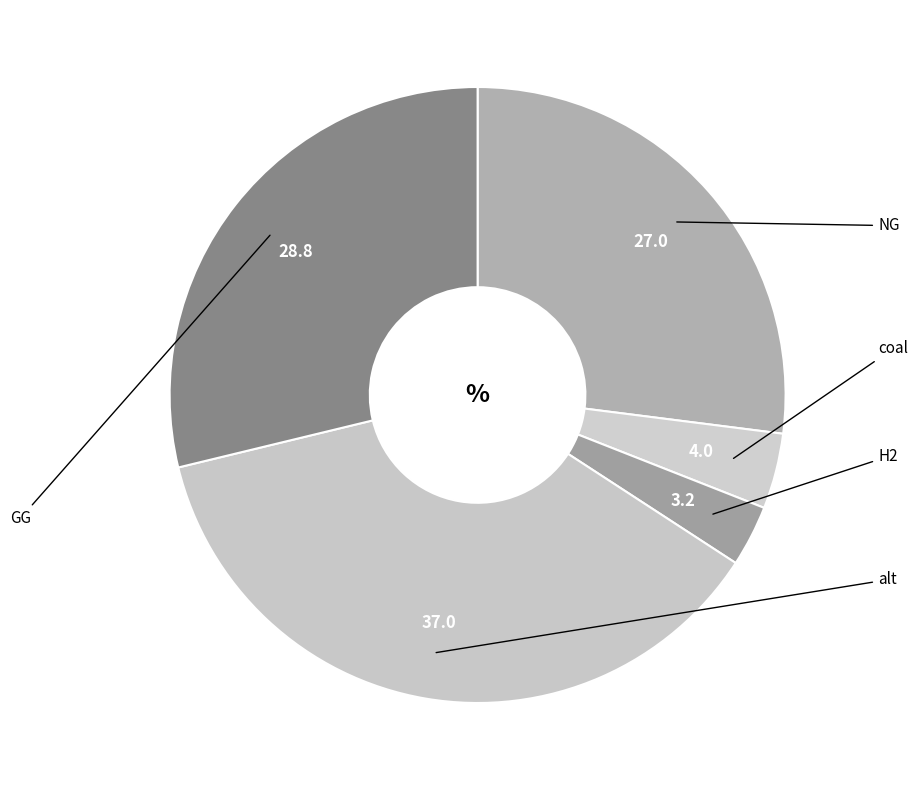

To the nearest percent, what is the average slice percentage?

20%